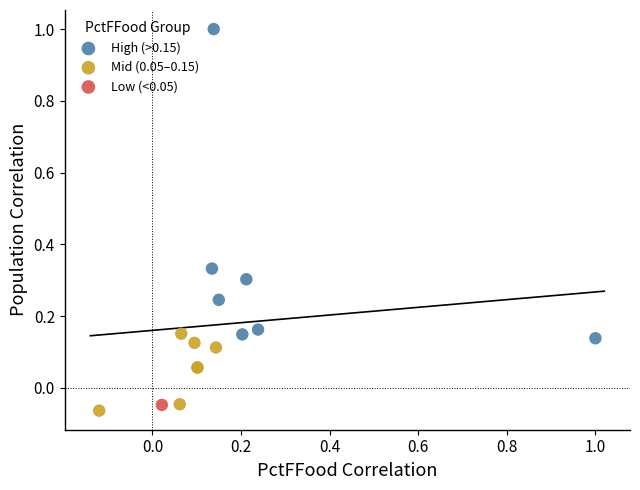

Which series contains the highest Y value?

High (>0.15)